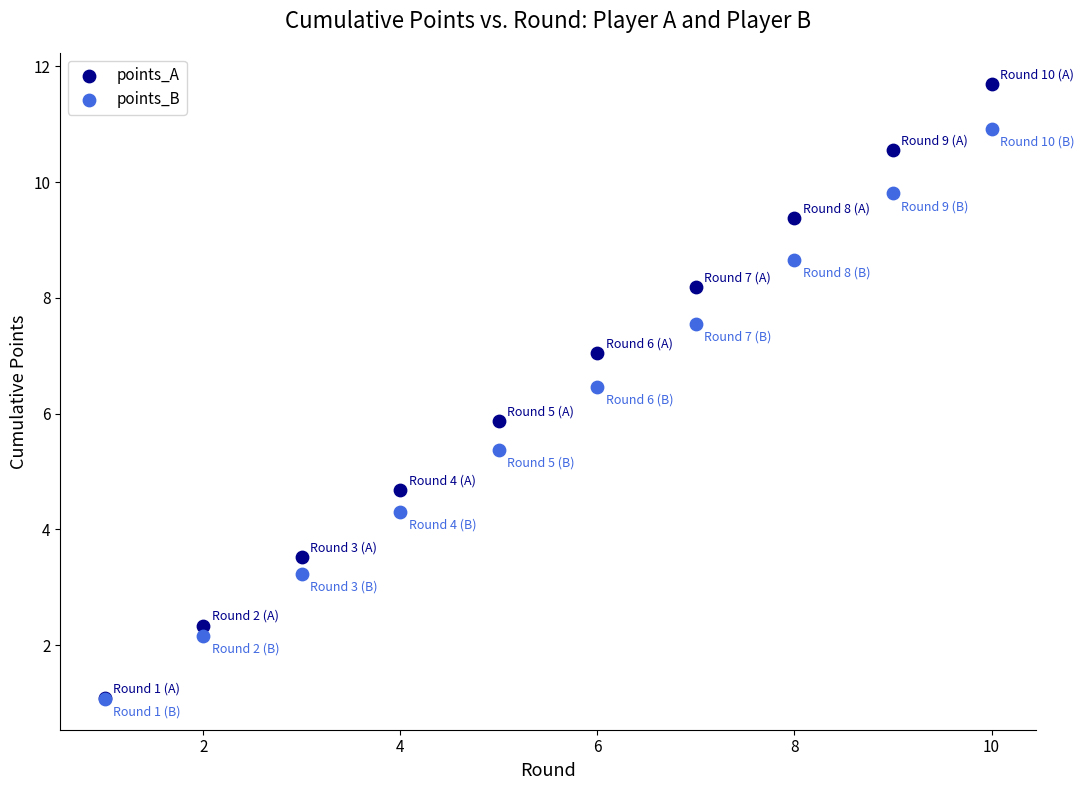

In the points_A series, what Y value is closest to 6?

5.9